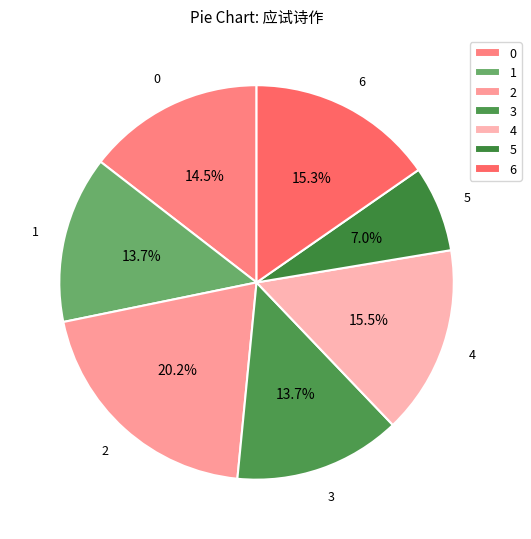

How many segments does this pie chart have?

7